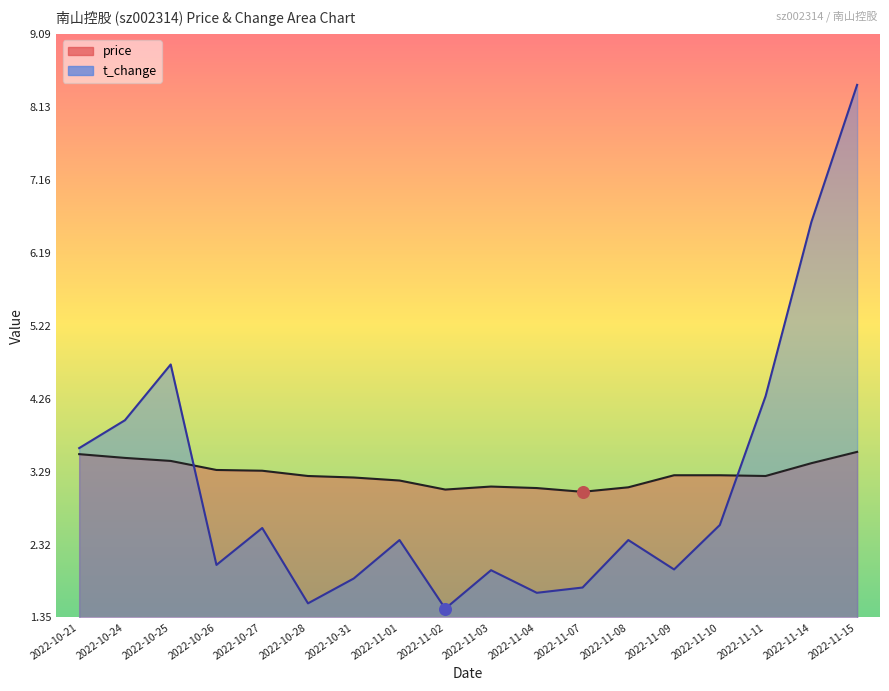

Is the value of price at 2022-10-26 greater than the value of t_change at 2022-11-02?

Yes